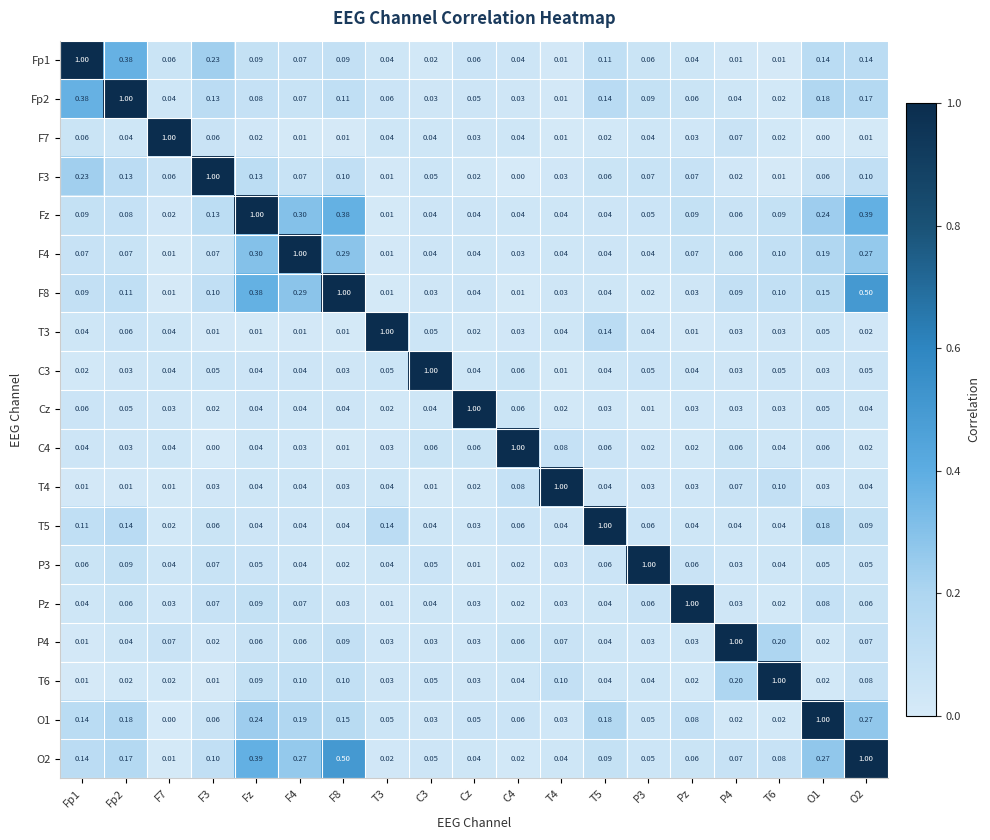

Is the value of T3 at F7 greater than the value of C3 at O2?

No